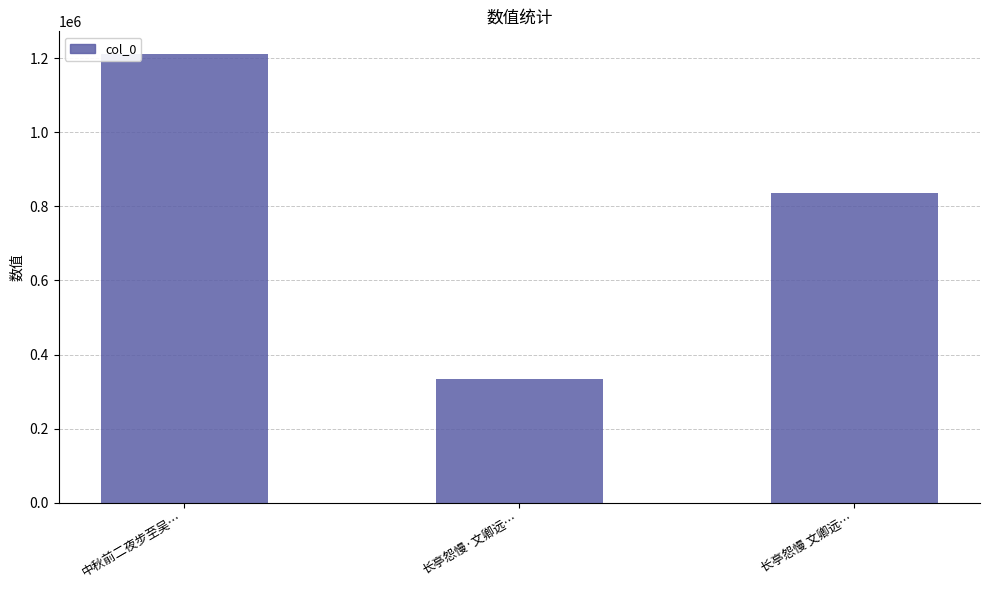

What is the label of the 3rd bar from the left?

长亭怨慢 文卿远…